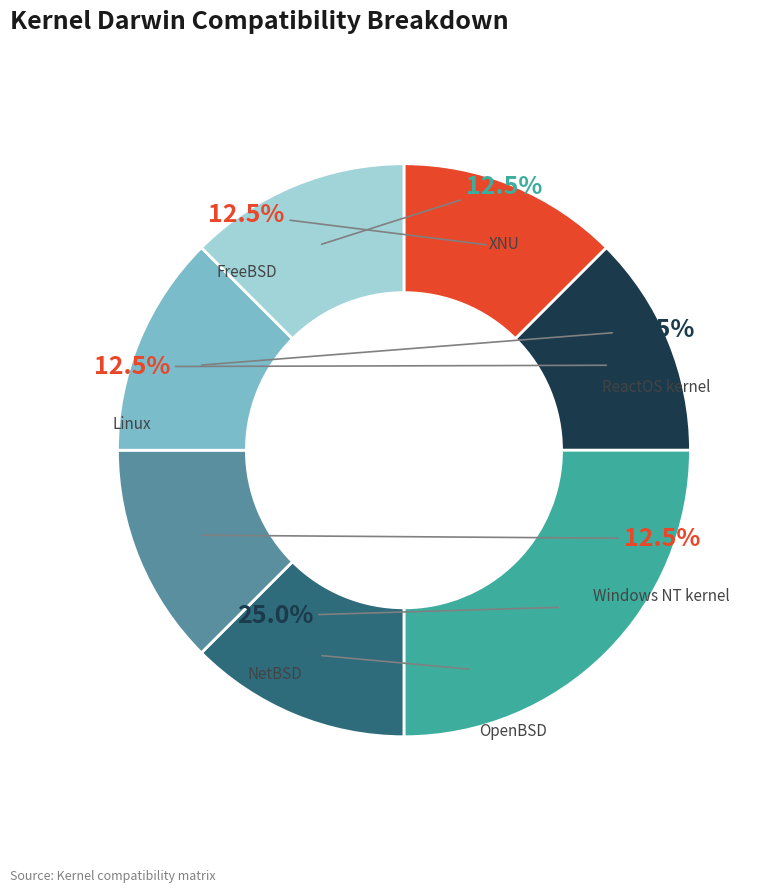

Is there any slice that represents more than half of the pie?

No